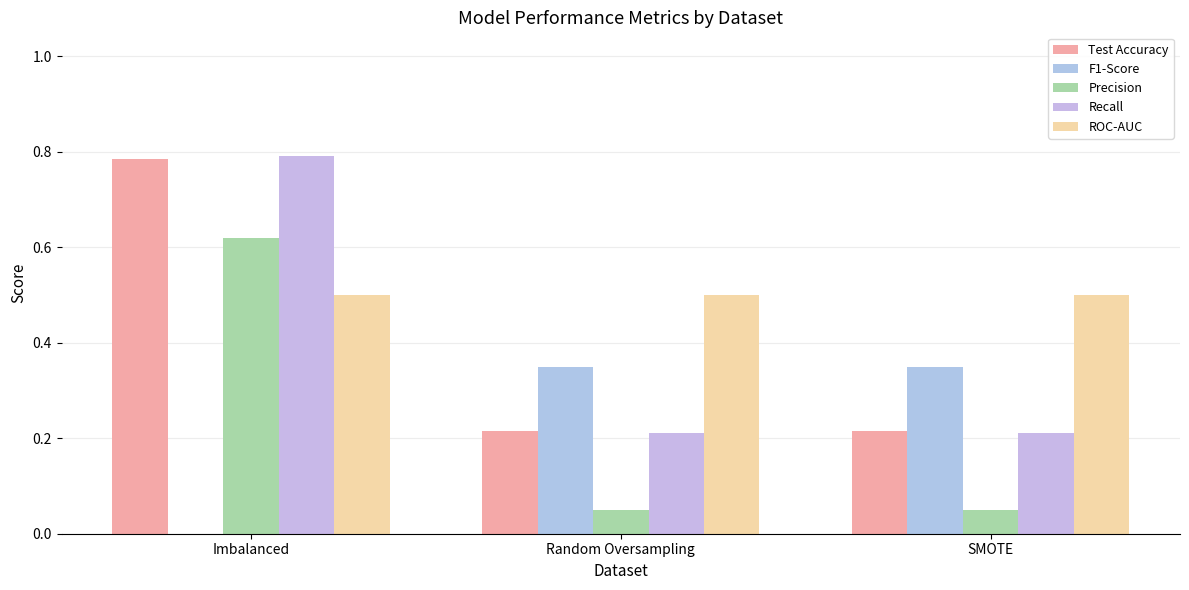

Is the value of Test Accuracy at SMOTE greater than the value of ROC-AUC at Imbalanced?

No